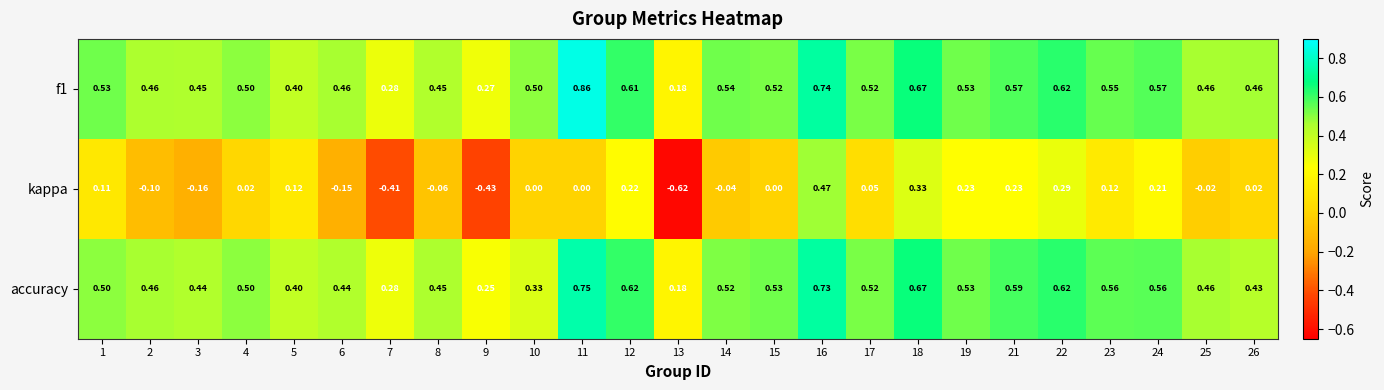

Is the value of accuracy at 25 greater than the value of kappa at 18?

Yes